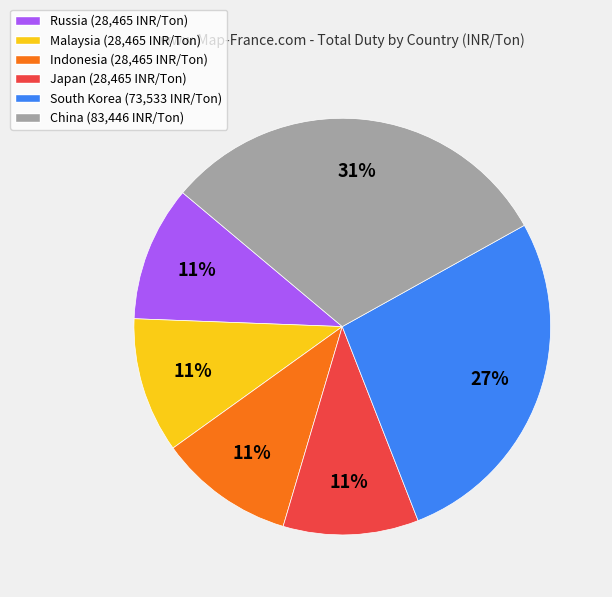

To the nearest percent, what portion does Russia represent?

11%